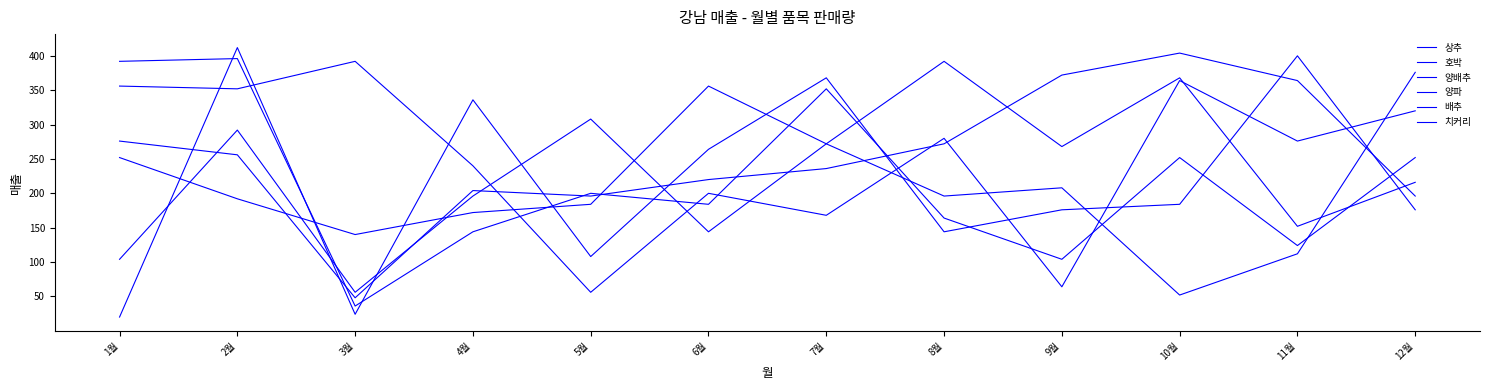

Where is the first local maximum for 양배추?

2월